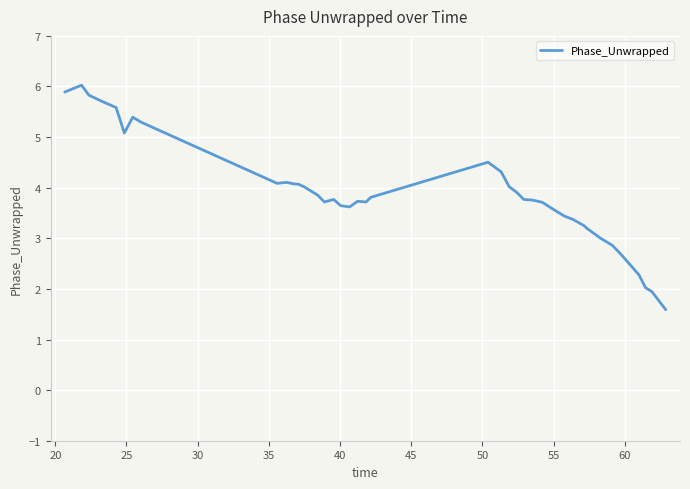

What is the minimum value shown in the chart?

1.6